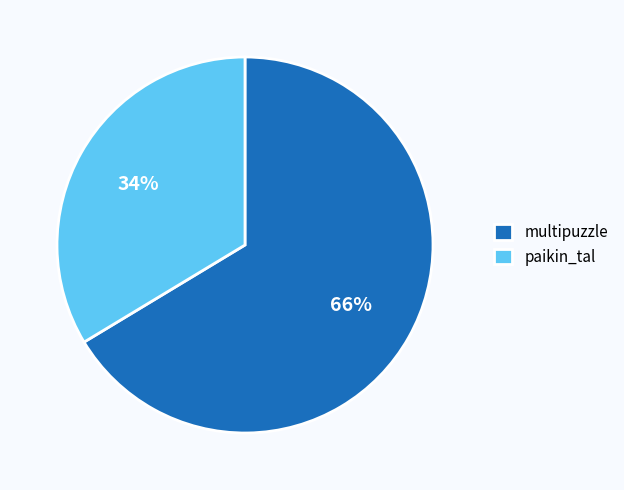

The paikin_tal slice represents 42% of the pie. True or false?

False